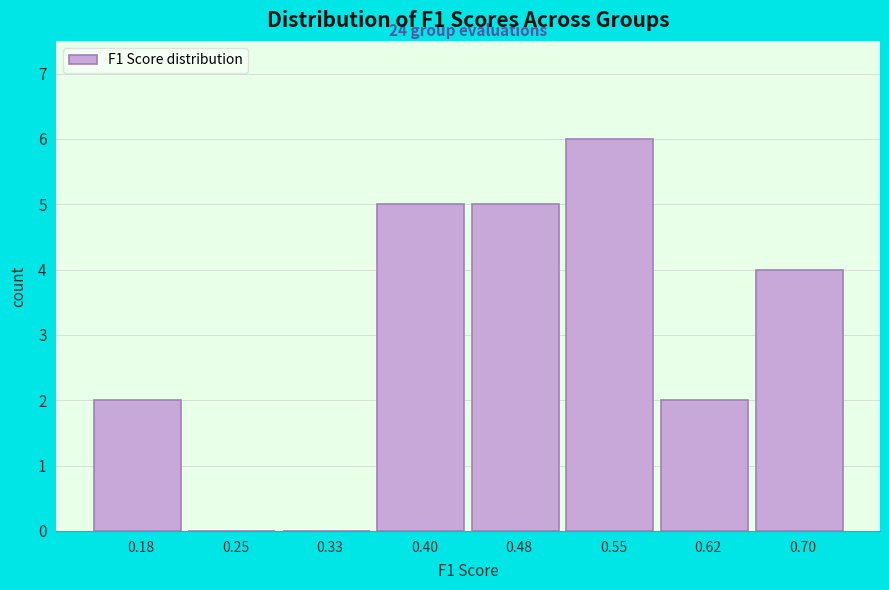

Which range on the x-axis has the tallest bar?

0.51 to 0.59